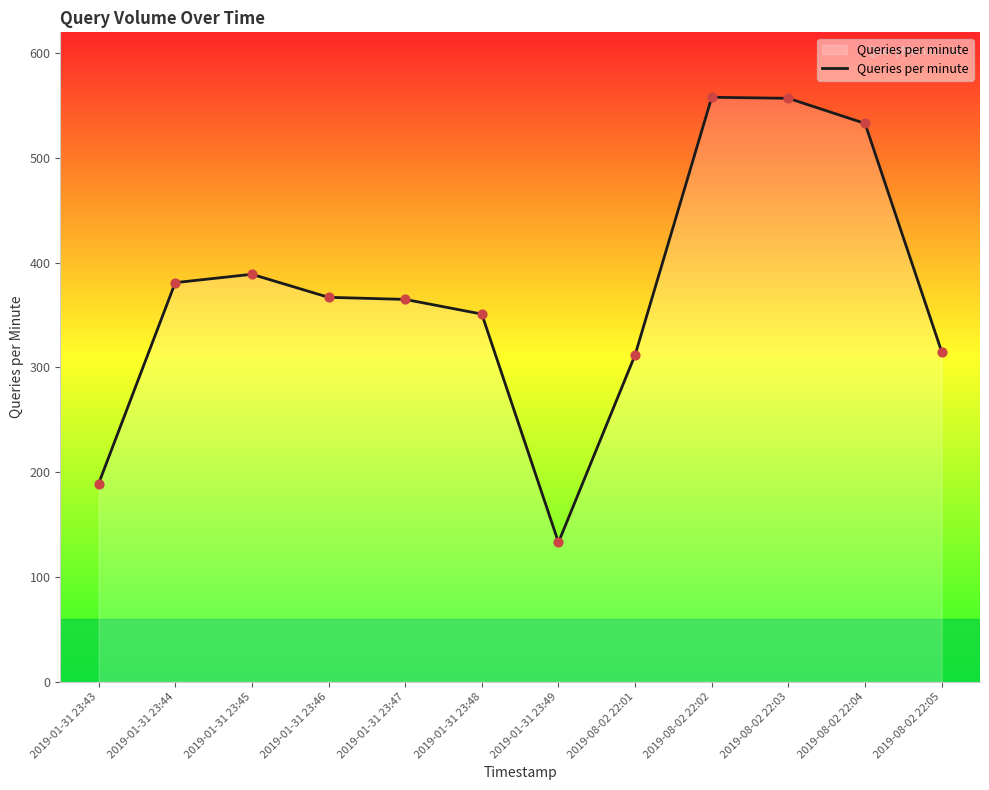

What is the change in value from 2019-01-31 23:43 to 2019-01-31 23:48?

+162